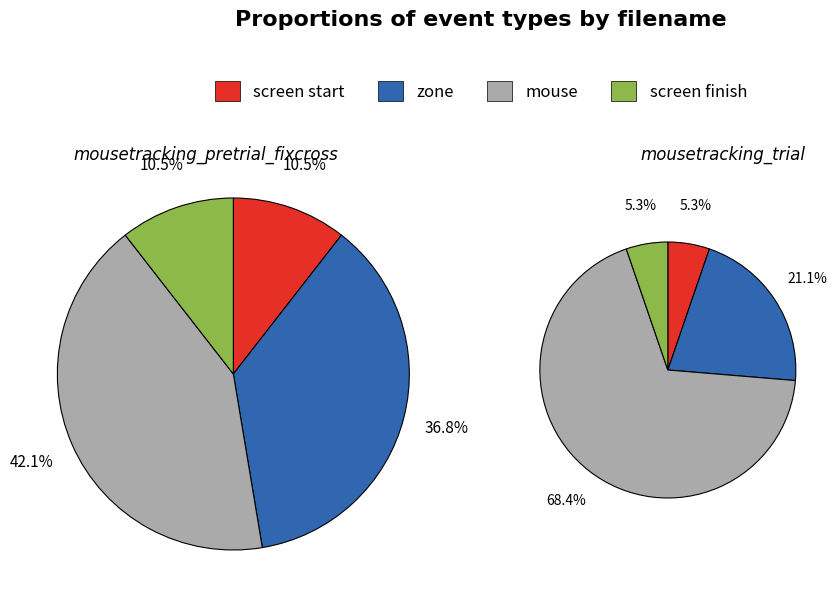

Which series has the largest range (max minus min)?

mousetracking_trial